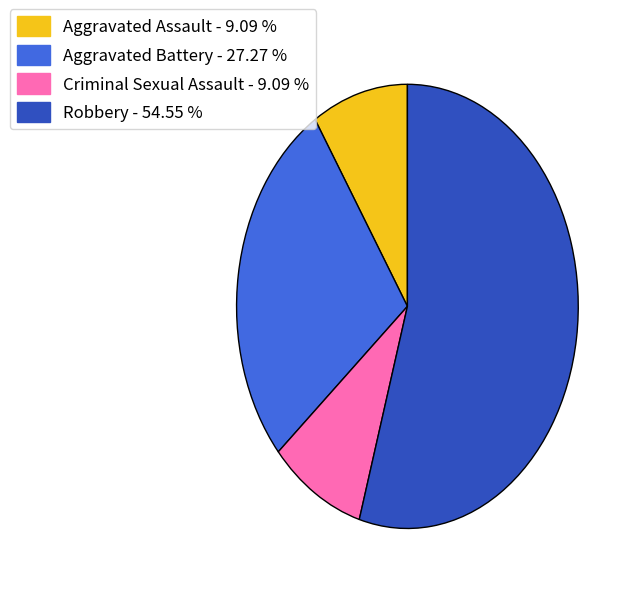

Which has a higher value, Aggravated Battery or Aggravated Assault?

Aggravated Battery